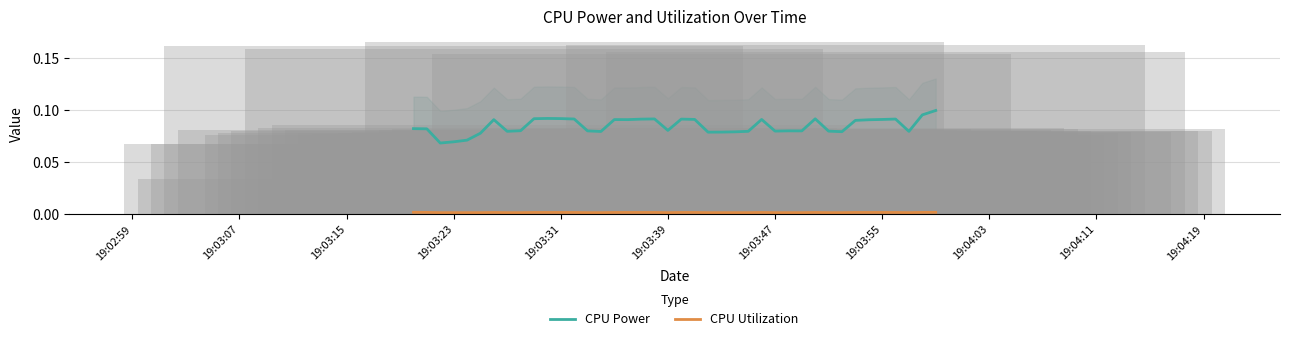

How many categories are shown in the chart?

40